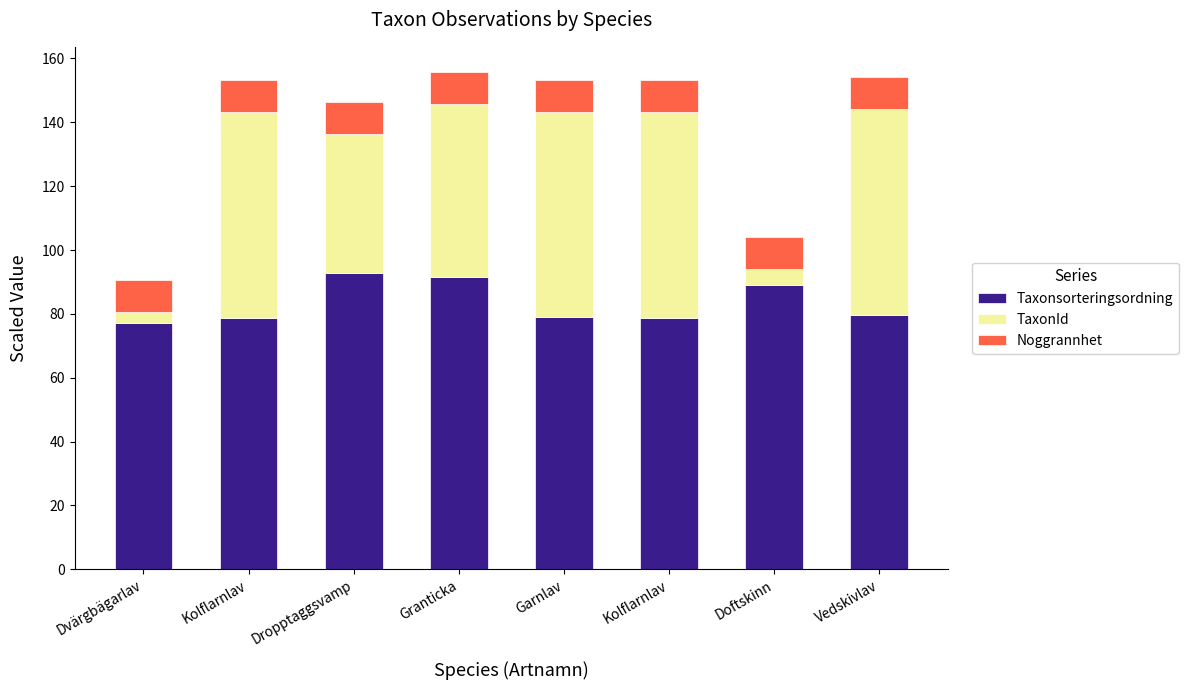

Does the chart contain any negative values?

No